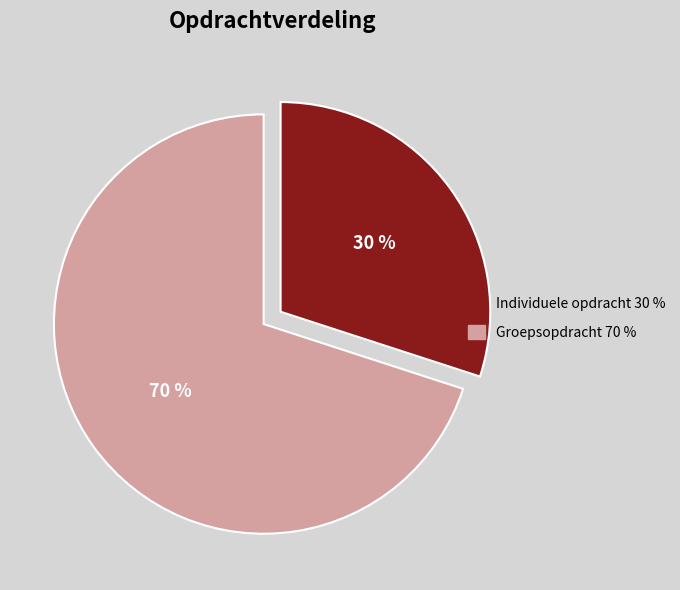

Is the sum of Groepsopdracht and Individuele opdracht greater than half?

Yes